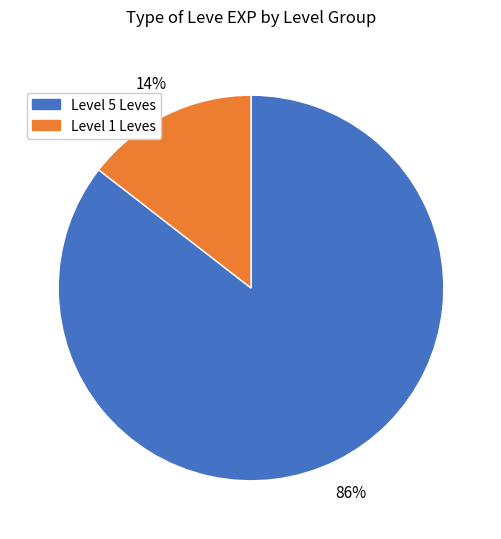

To the nearest percent, what is the average slice percentage?

50%